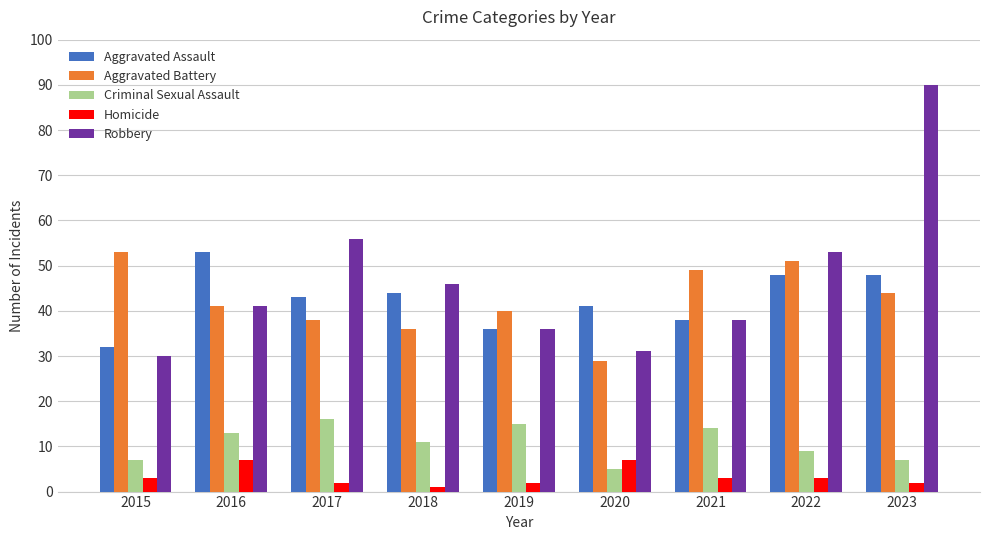

What is the difference between the highest and lowest values at 2022?

50